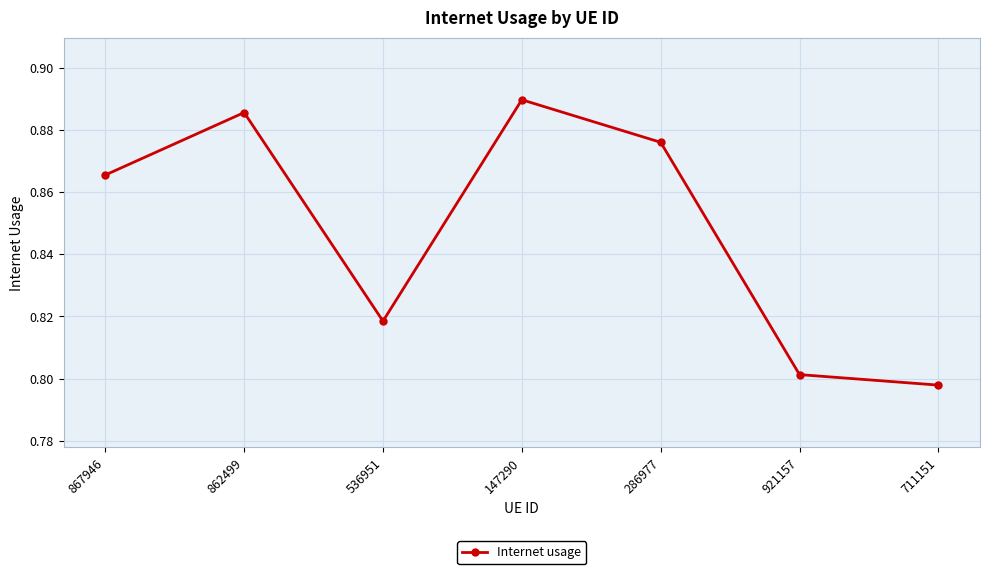

How many points are lower than both their immediate neighbors (excluding endpoints)?

1